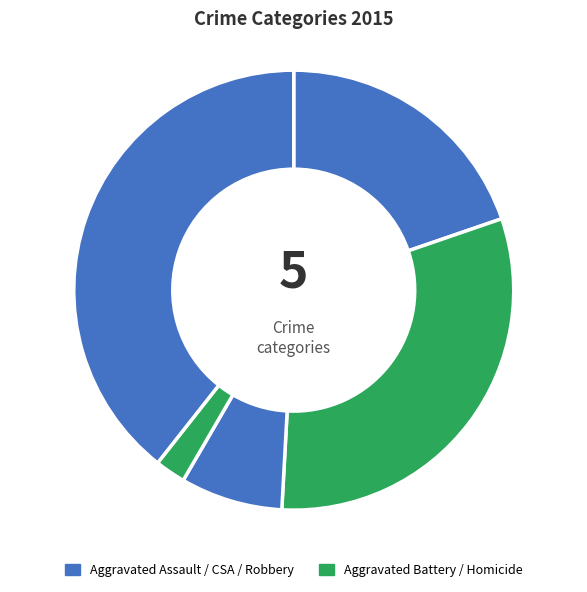

How many segments does this pie chart have?

5